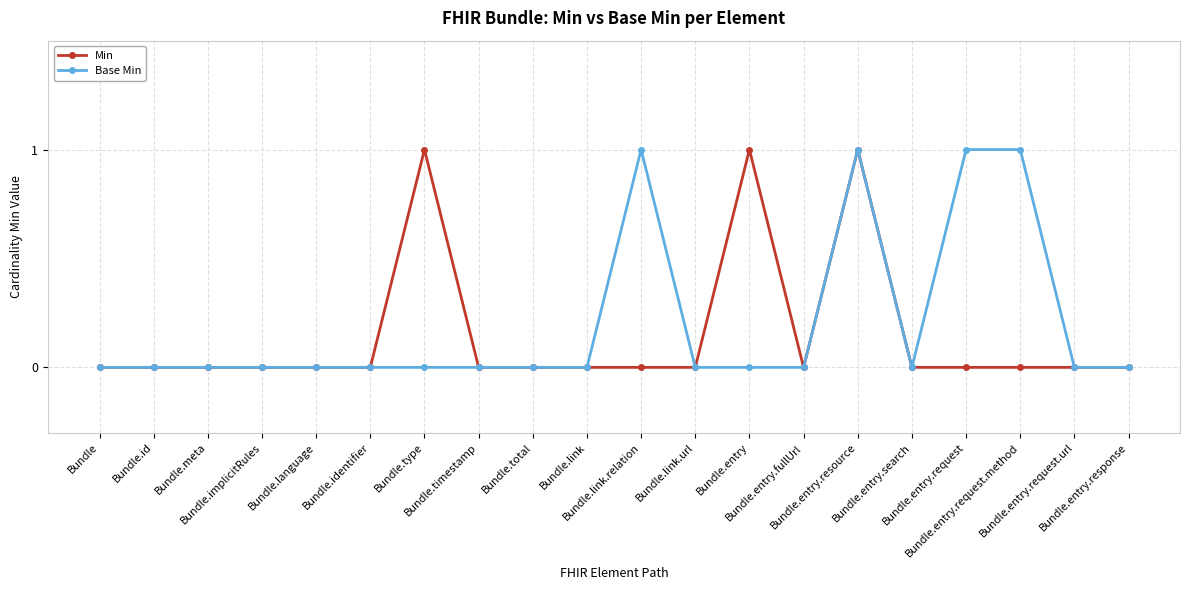

What is the label of the 9th point from the left?

Bundle.total